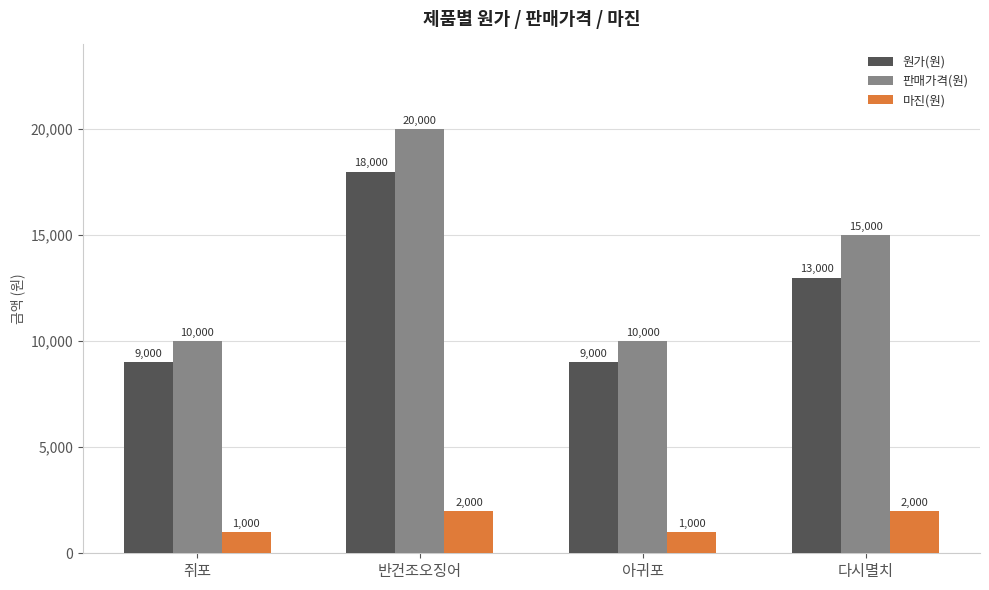

How many bars are there in each group?

3